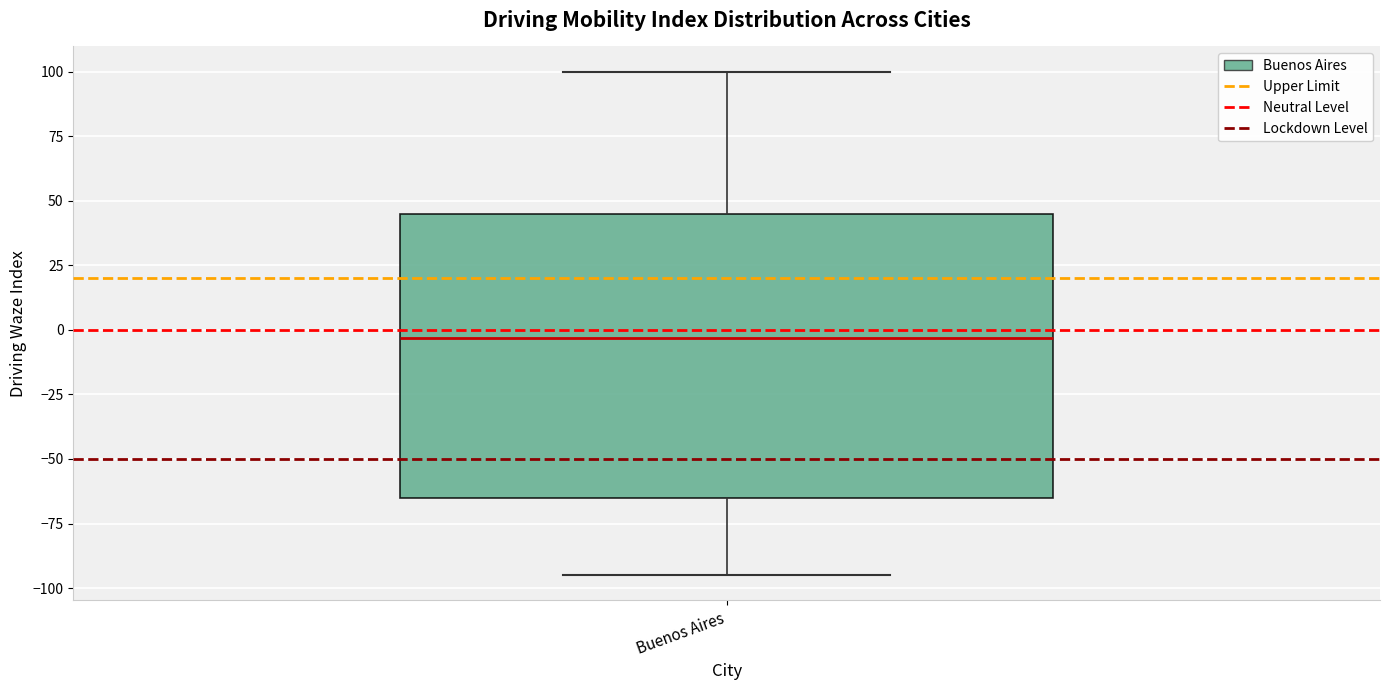

Where is the upper edge of the box for Buenos Aires on the y-axis? The values are not printed on the chart, so give them approximately, as read against the axis.

45